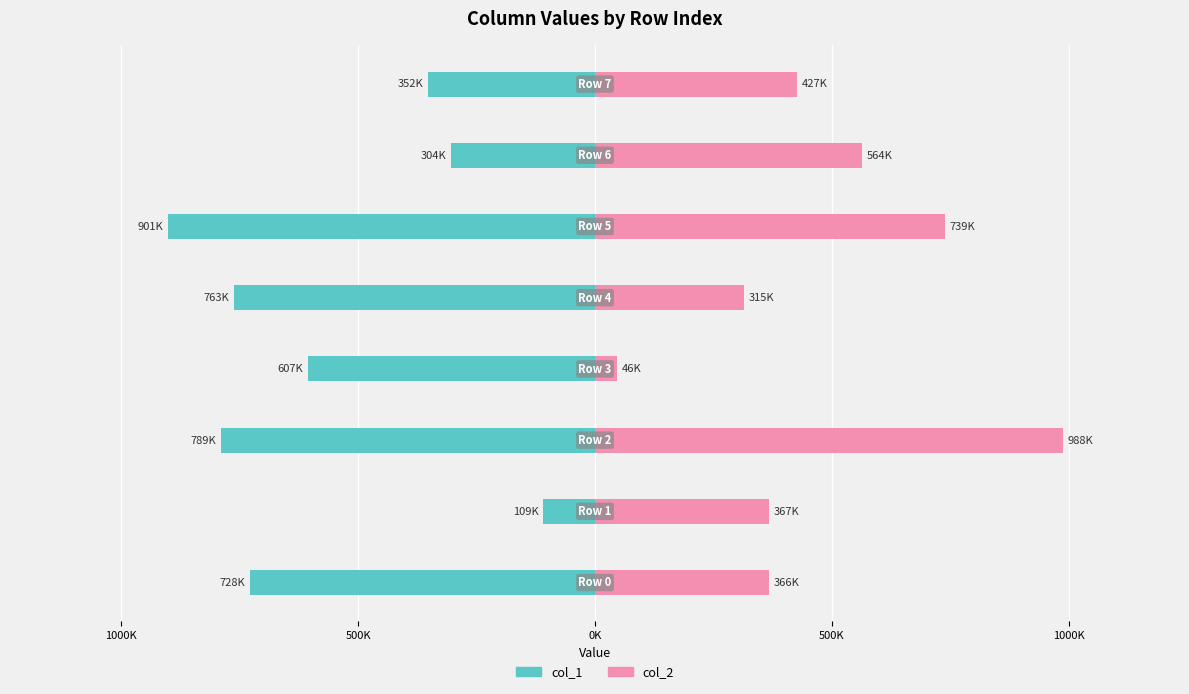

At how many categories does at least one series exceed -110540?

8